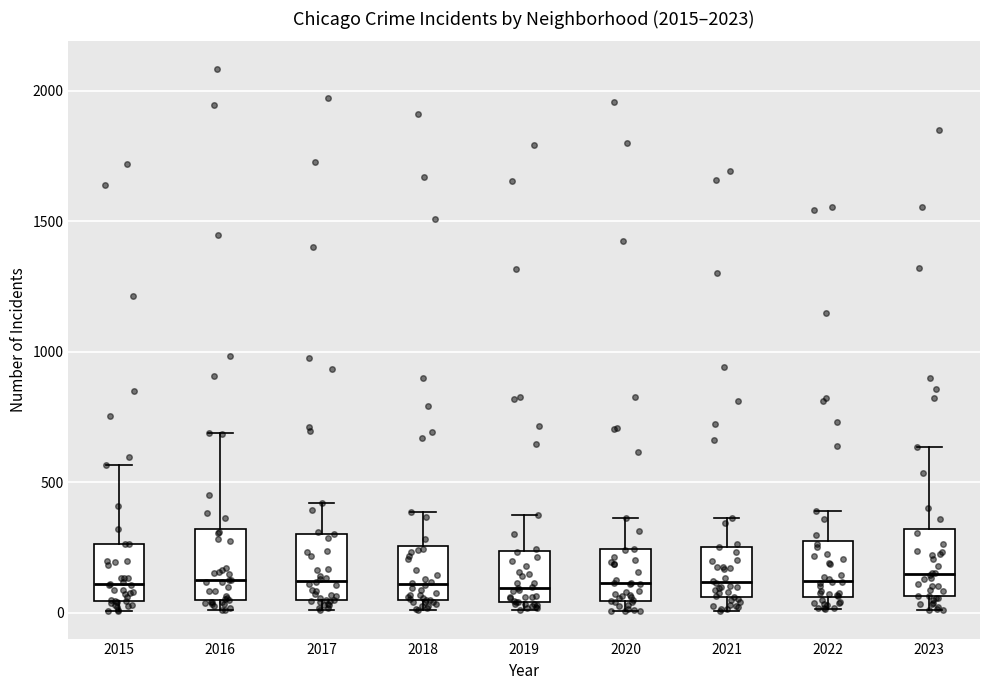

Reading left to right, transcribe this box plot: for each box, give where its median line is, the range the box spans, and where its two whiskers end, as read against the y-axis. The values are not printed on the chart, so give them approximately, as read against the axis.

2015: median 100, box 50 to 250, whiskers 0 to 550
2016: median 150, box 50 to 300, whiskers 0 to 700
2017: median 100, box 50 to 300, whiskers 0 to 400
2018: median 100, box 50 to 250, whiskers 0 to 400
2019: median 100, box 50 to 250, whiskers 0 to 400
2020: median 100, box 50 to 250, whiskers 0 to 350
2021: median 100, box 50 to 250, whiskers 0 to 350
2022: median 100, box 50 to 250, whiskers 0 to 400
2023: median 150, box 50 to 300, whiskers 0 to 650